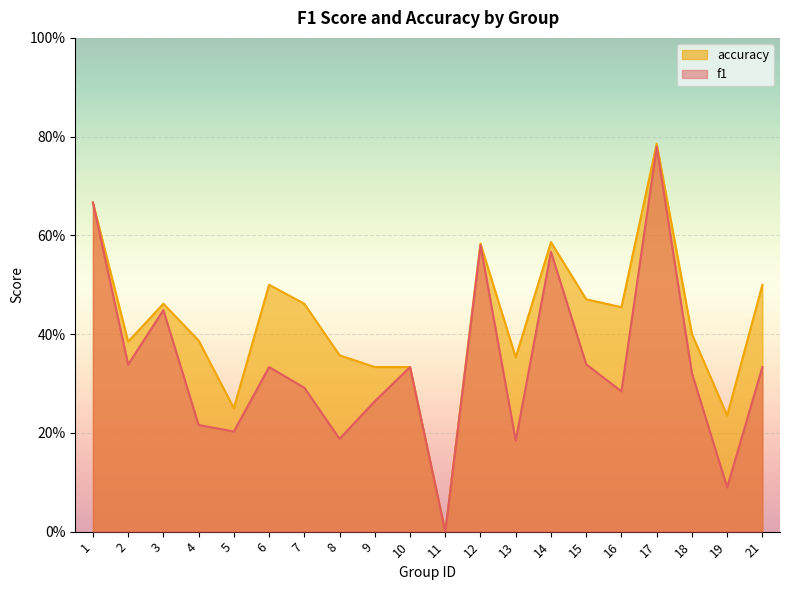

What is the average value of the accuracy series?

0.4